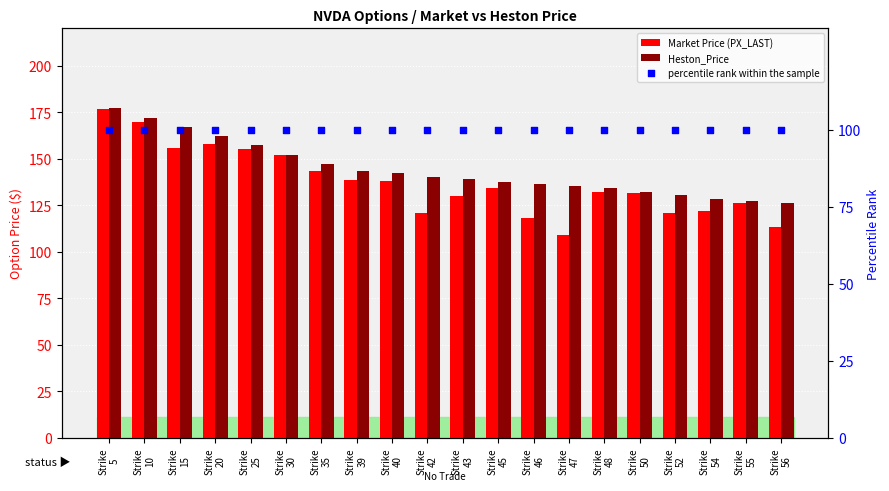

Which series reaches the maximum Y coordinate?

Heston_Price